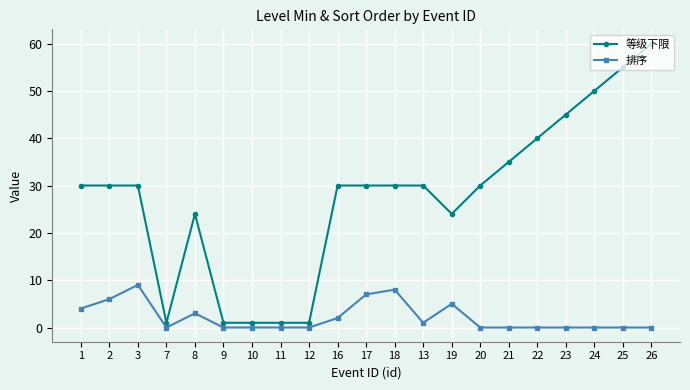

True or false: 排序 has a value of 0 at 22.

True